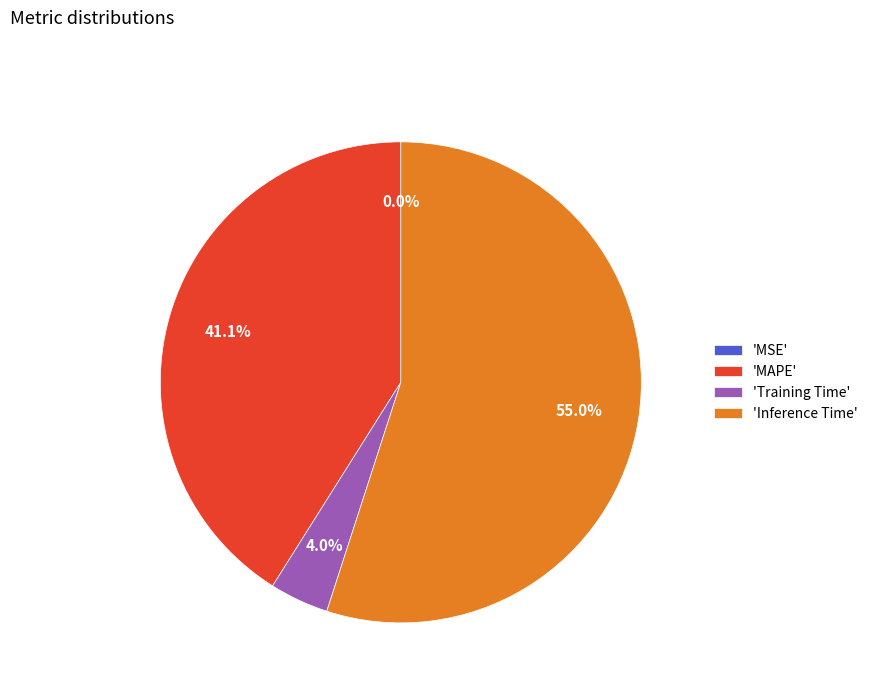

Approximately how many times larger is the value at 'MAPE' compared to 'Inference Time'?

0.7